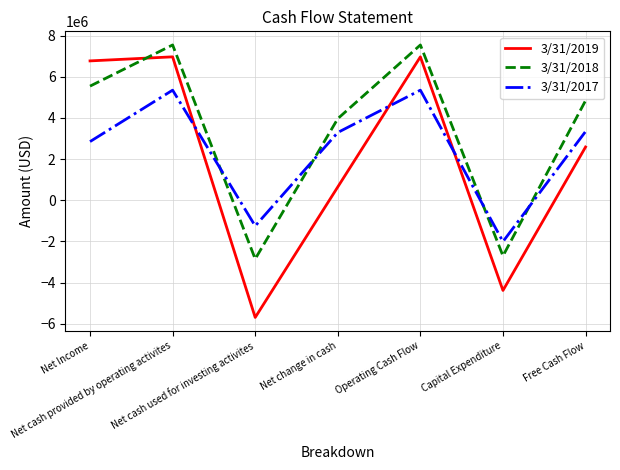

How many values in 3/31/2018 are below zero?

2